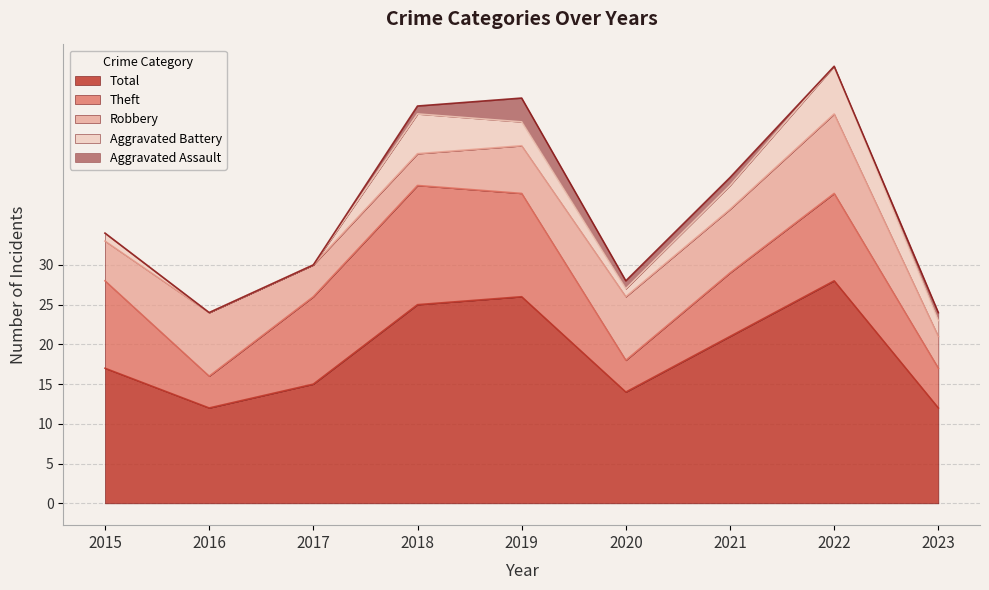

Where does the Aggravated Battery series first go above 2?

2018